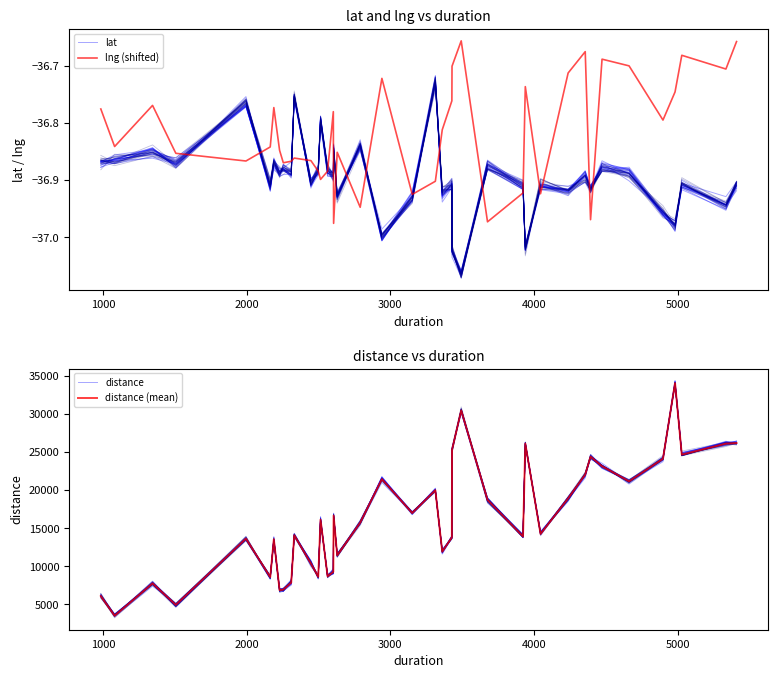

How many interior local peaks does the distance series have?

12